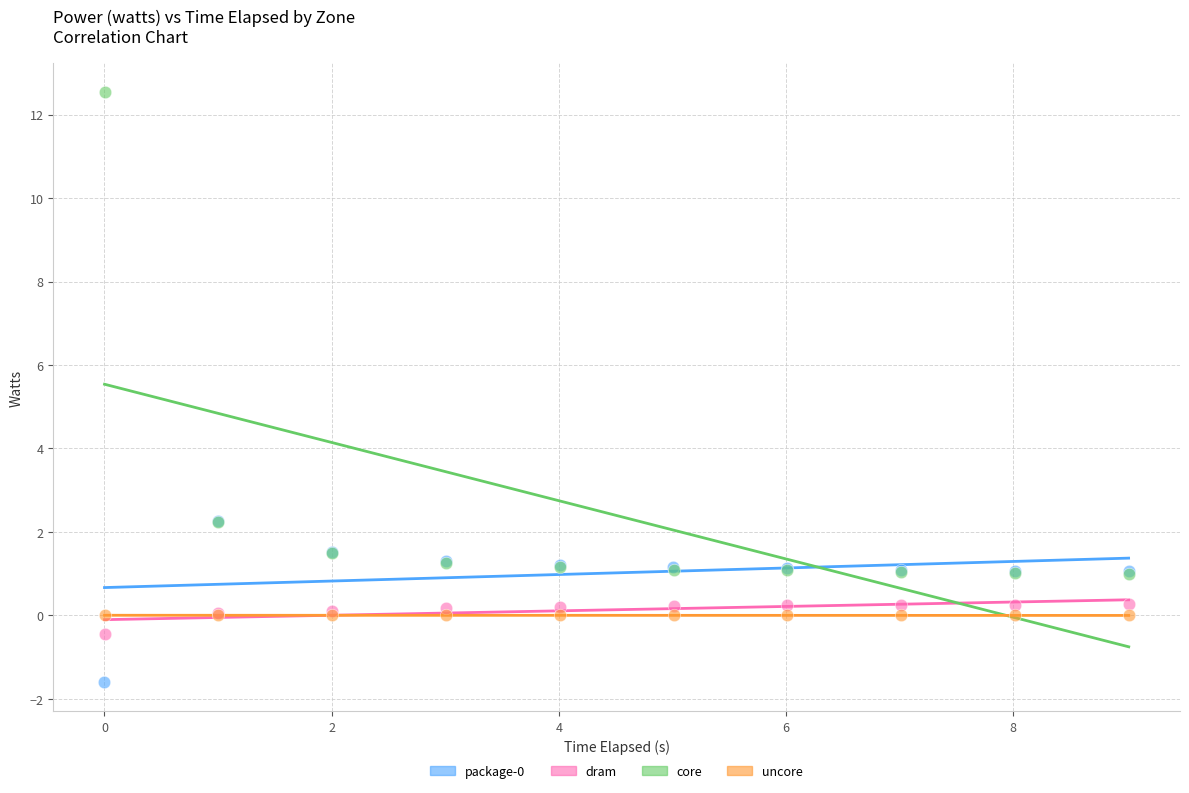

Which series contains the highest Y value?

core